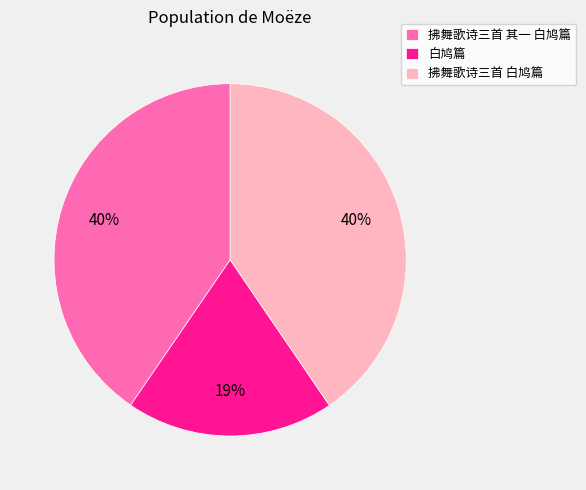

To the nearest percent, what is the average slice percentage?

33%